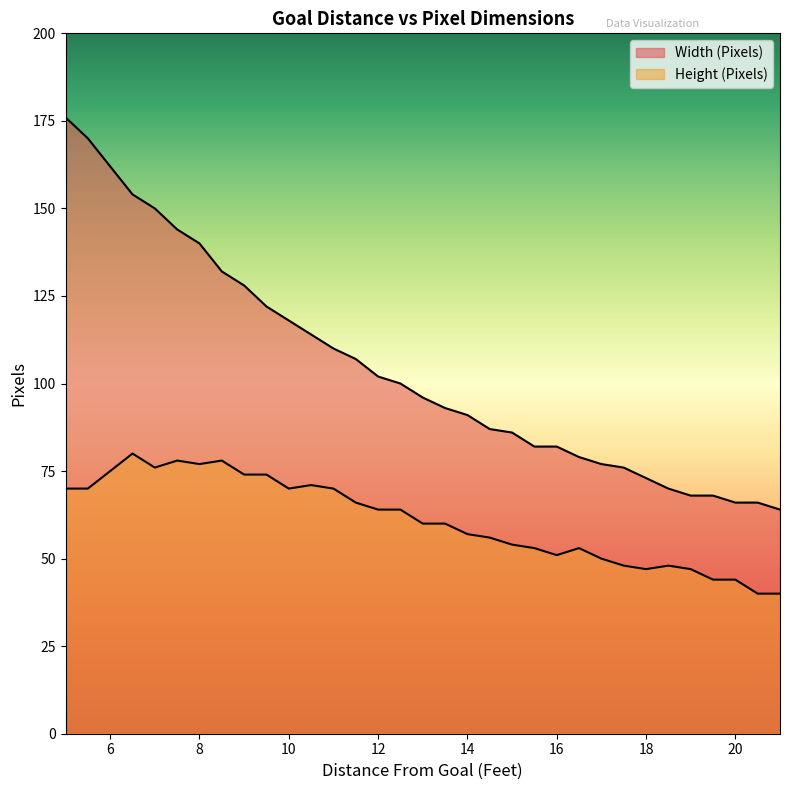

What is the difference between the maximum and second lowest values in the Width (Pixels) series?

110